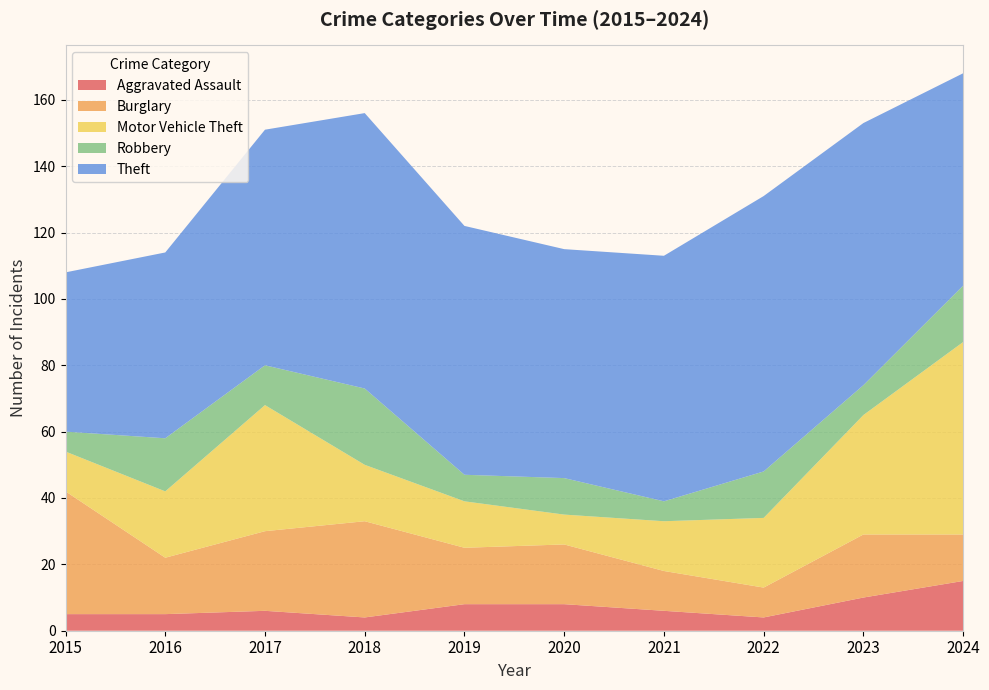

Reading left to right, extract all data points from this chart.

Aggravated Assault: 2015=5	2016=5	2017=6	2018=4	2019=8	2020=8	2021=6	2022=4	2023=10	2024=15
Burglary: 2015=37	2016=17	2017=24	2018=29	2019=17	2020=18	2021=12	2022=9	2023=19	2024=14
Motor Vehicle Theft: 2015=12	2016=20	2017=38	2018=17	2019=14	2020=9	2021=15	2022=21	2023=36	2024=58
Robbery: 2015=6	2016=16	2017=12	2018=23	2019=8	2020=11	2021=6	2022=14	2023=9	2024=17
Theft: 2015=48	2016=56	2017=71	2018=83	2019=75	2020=69	2021=74	2022=83	2023=79	2024=64